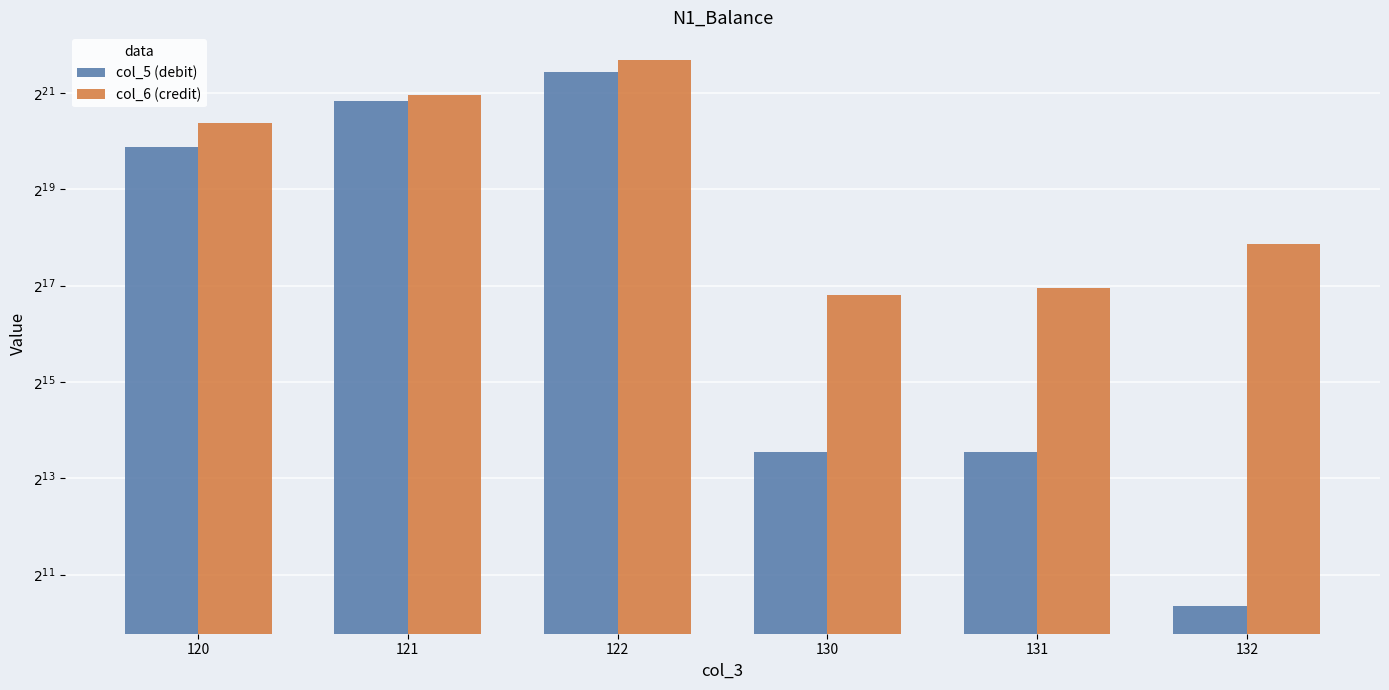

What is the difference between the second highest and minimum values in the col_5 (debit) series?

1870994.0